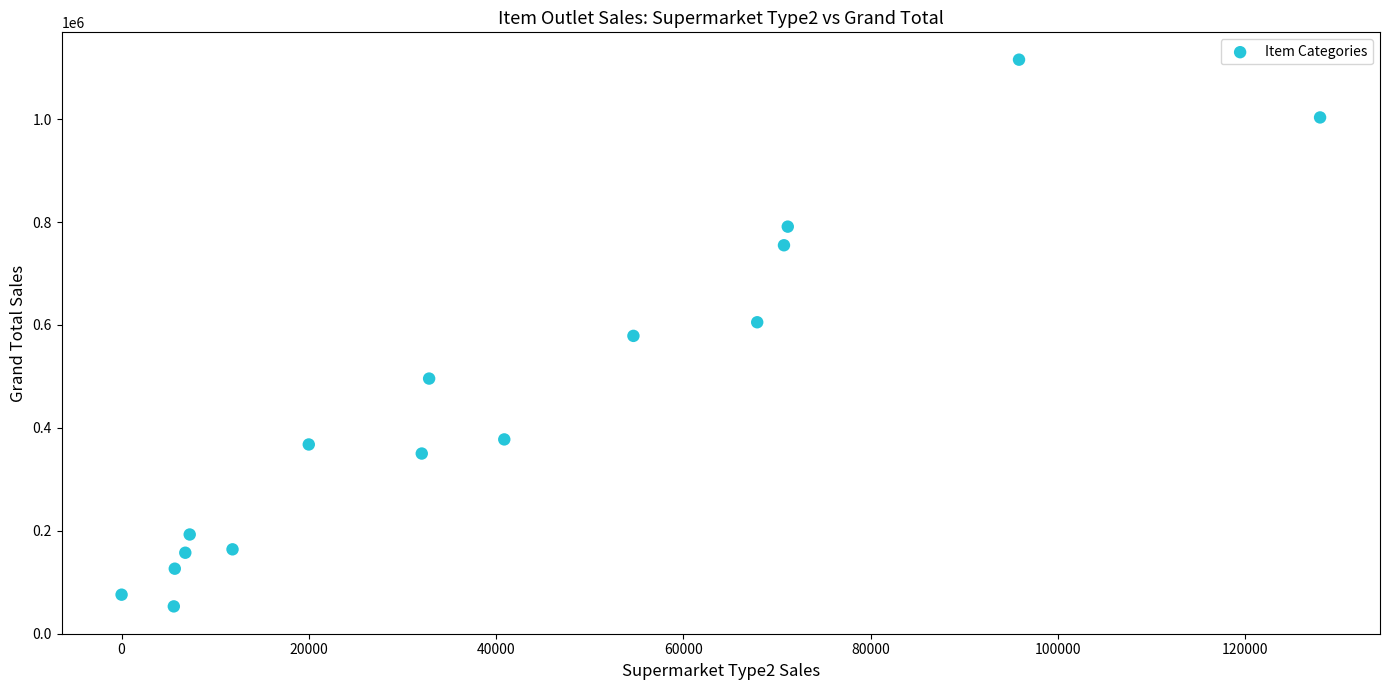

What is the range of Y values (max minus min)?

1062592.2